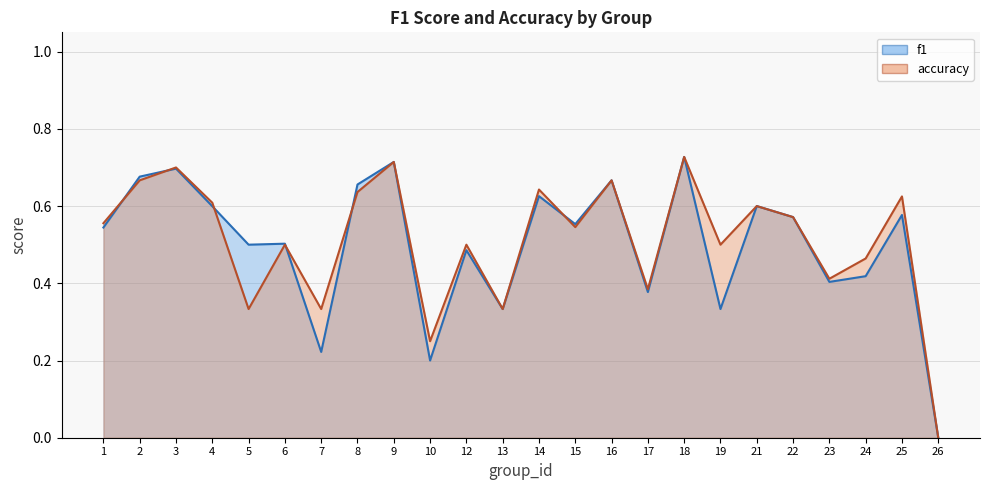

Which series has the widest spread of values?

f1